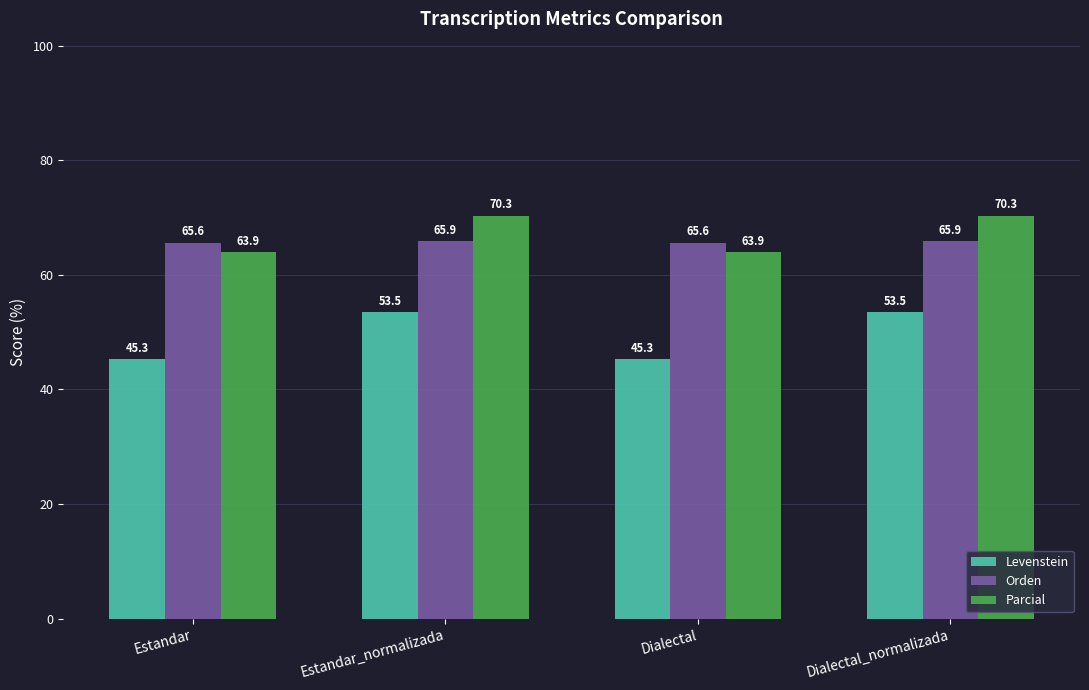

How many bars are there in total?

12